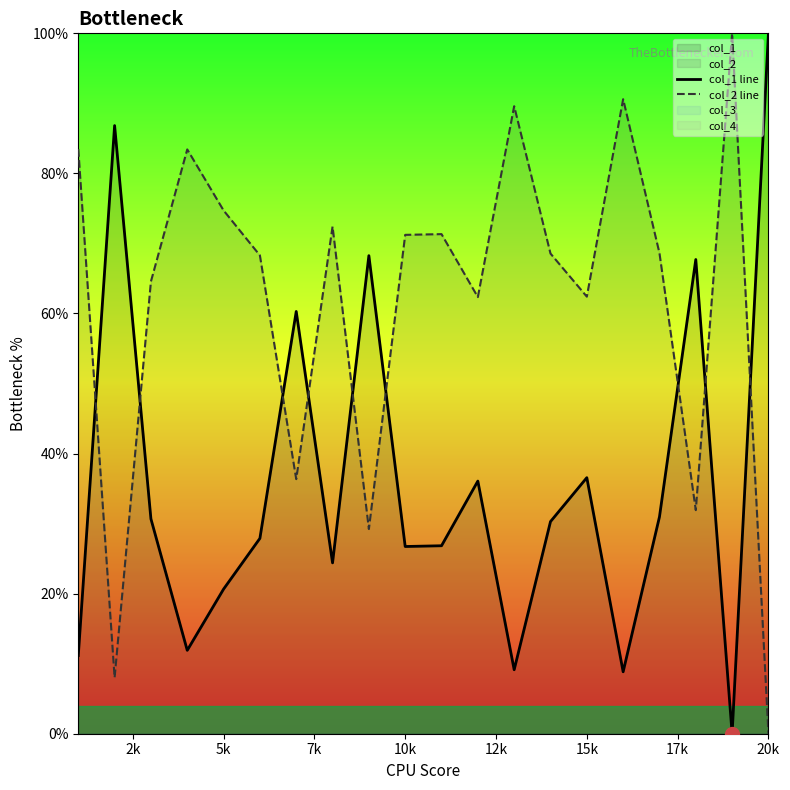

Is it true that col_2 line equals 62.4 at 15k?

True